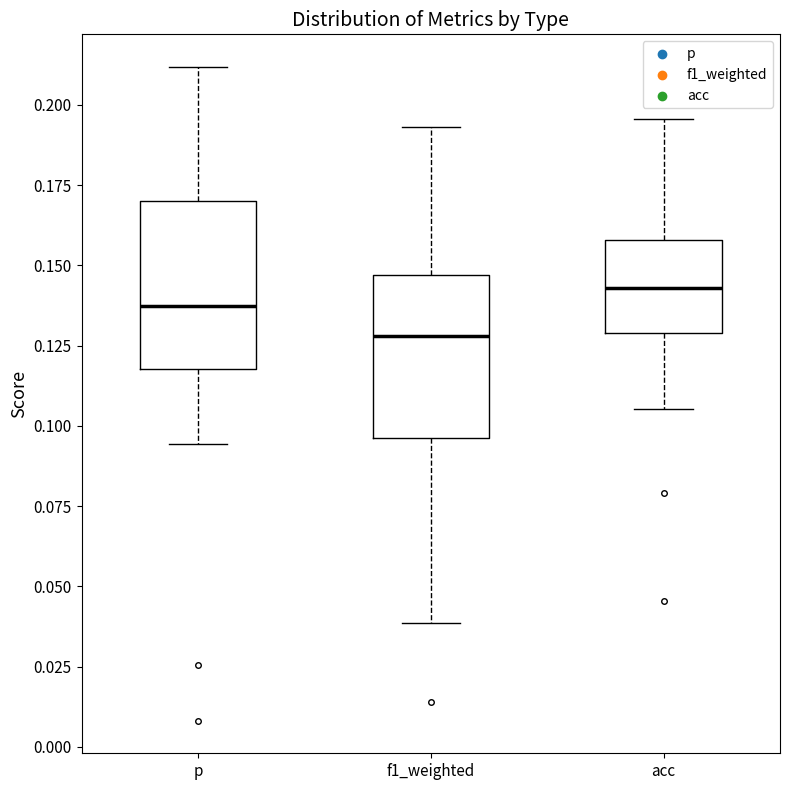

Reading left to right, transcribe this box plot: for each box, give where its median line is, the range the box spans, and where its two whiskers end, as read against the y-axis. The values are not printed on the chart, so give them approximately, as read against the axis.

p: median 0.135, box 0.120 to 0.170, whiskers 0.095 to 0.210
f1_weighted: median 0.130, box 0.095 to 0.145, whiskers 0.040 to 0.195
acc: median 0.145, box 0.130 to 0.160, whiskers 0.105 to 0.195